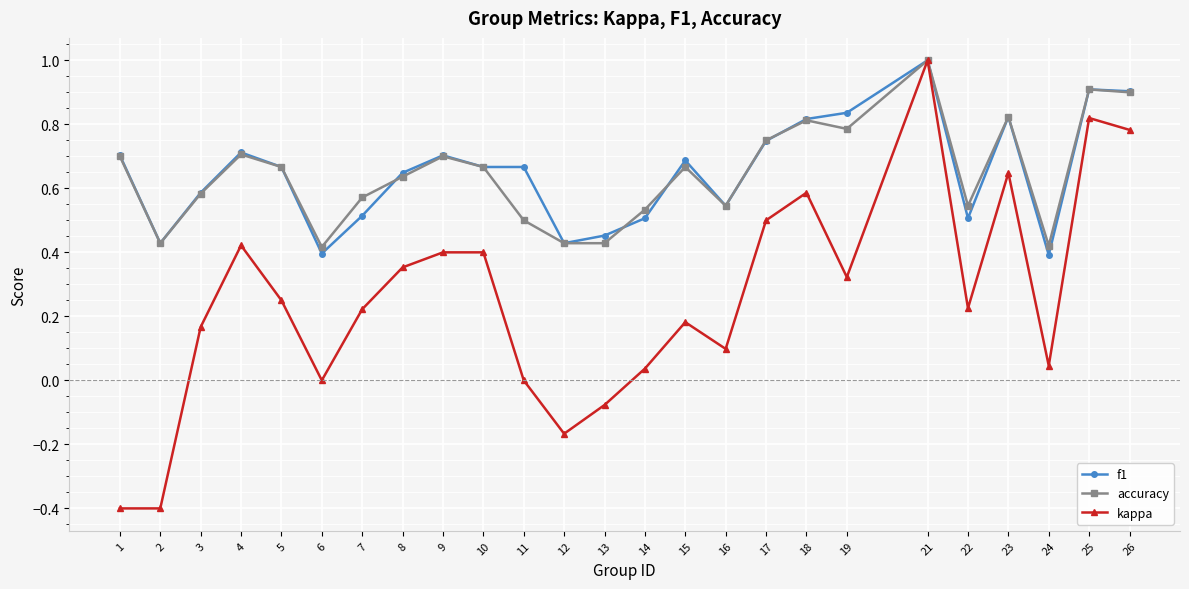

Is it true that f1 equals 0.9 at 3?

False